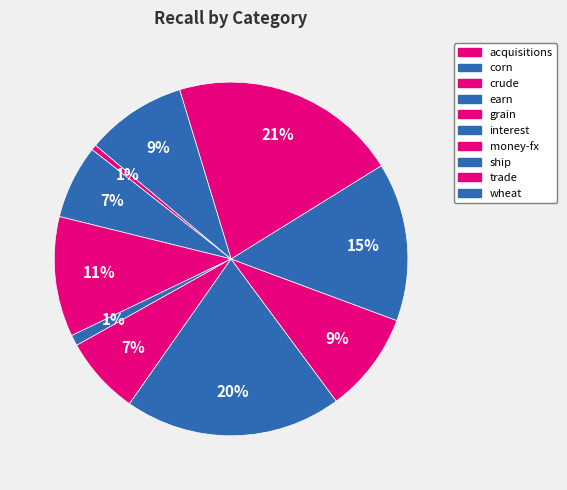

To the nearest percent, what percentage of the pie is acquisitions?

1%